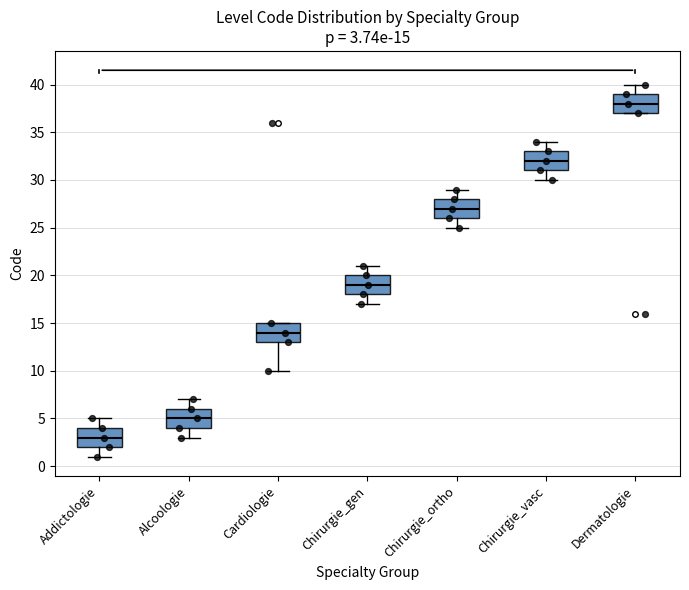

Which box has the lowest median line?

Addictologie